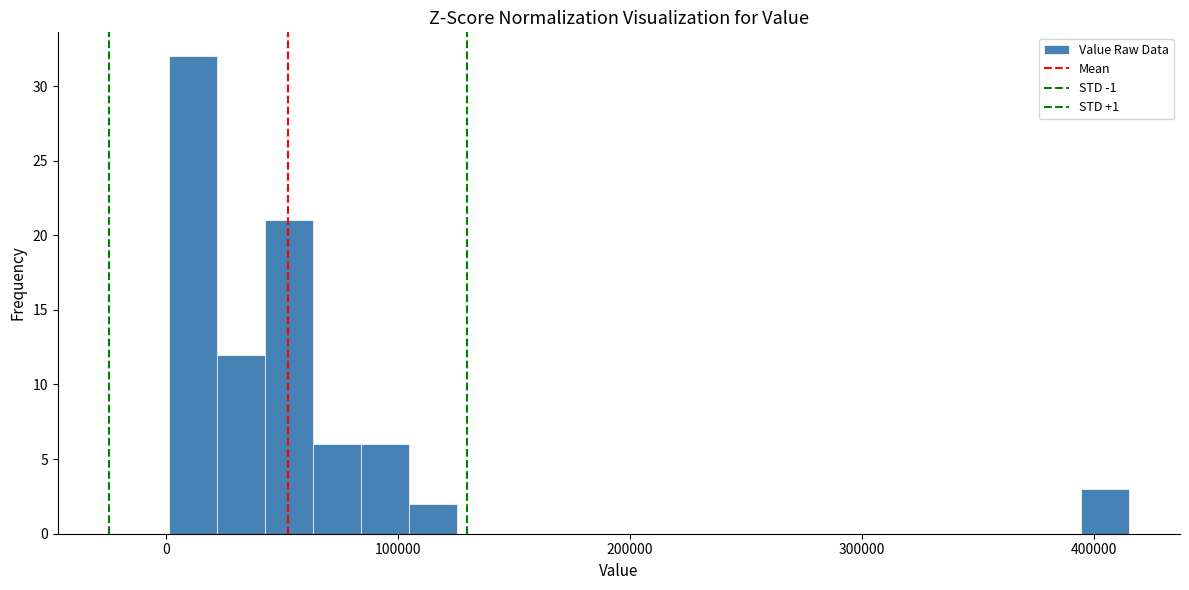

Around what value on the x-axis is the tallest bar? Give the approximate position of its centre, as read against the axis.

10000